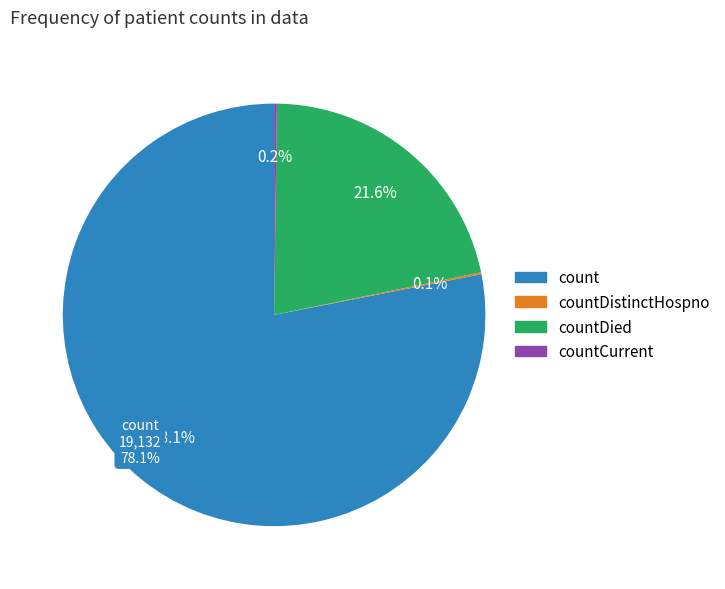

To the nearest percent, what is the combined percentage of countDied and countCurrentSuspected?

22%